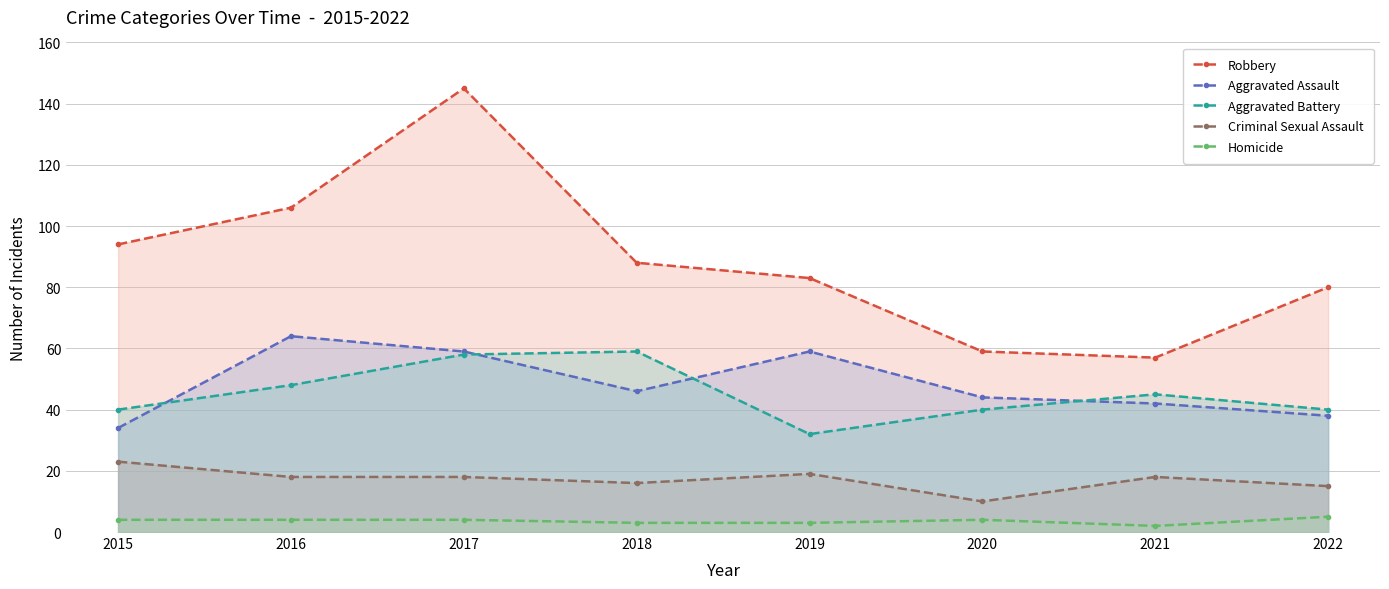

Where does the Criminal Sexual Assault series first go above 18?

2015